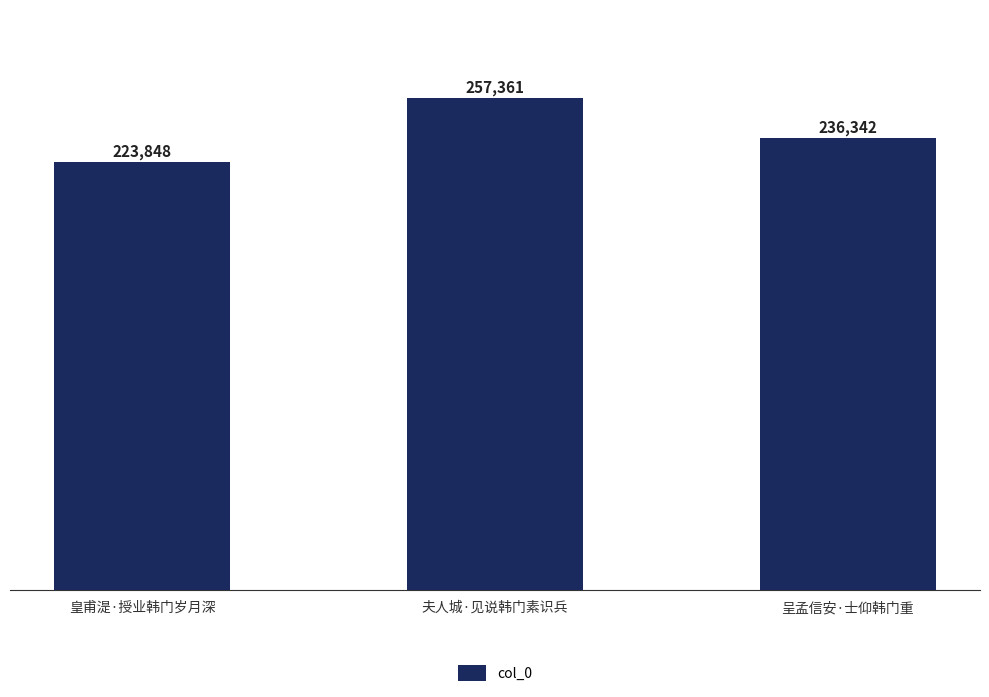

True or false: the data shows 164956 at 呈孟信安·士仰韩门重.

False